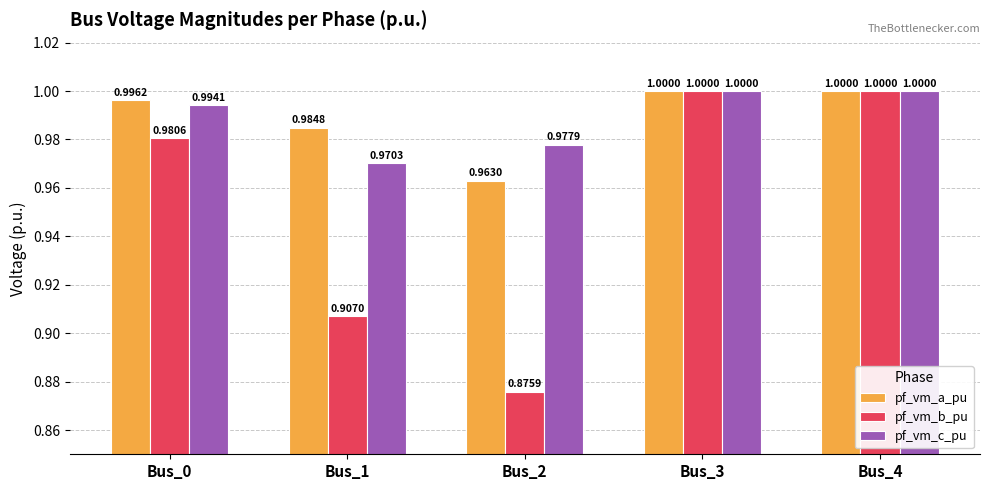

How many bars are there in total?

15